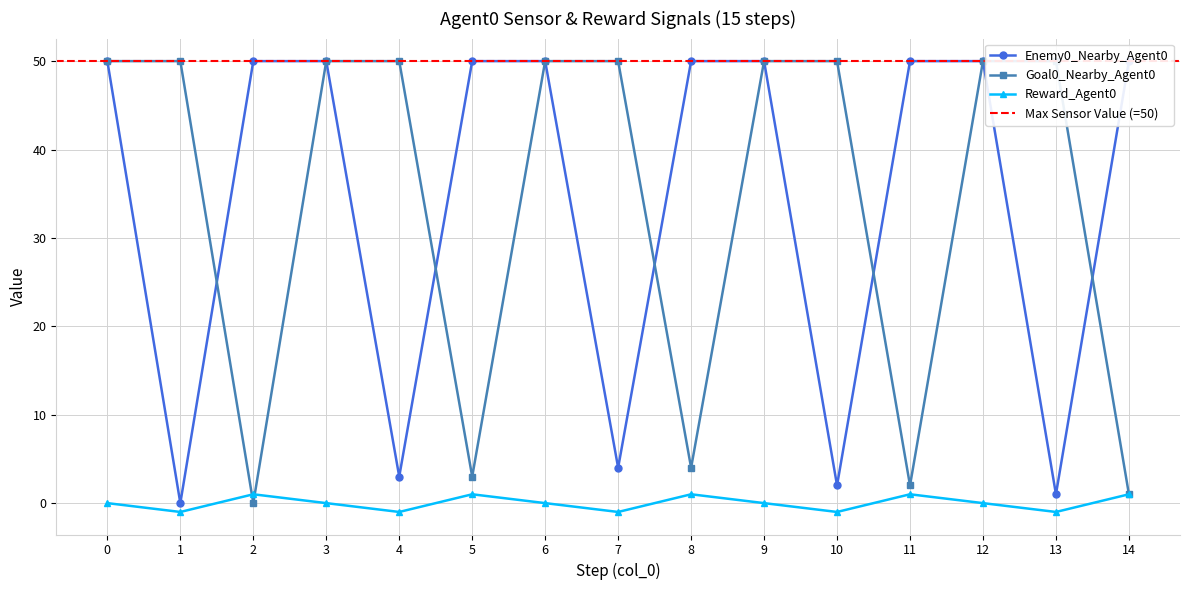

What is the difference between the maximum and second lowest values in the Reward_Agent0 series?

2